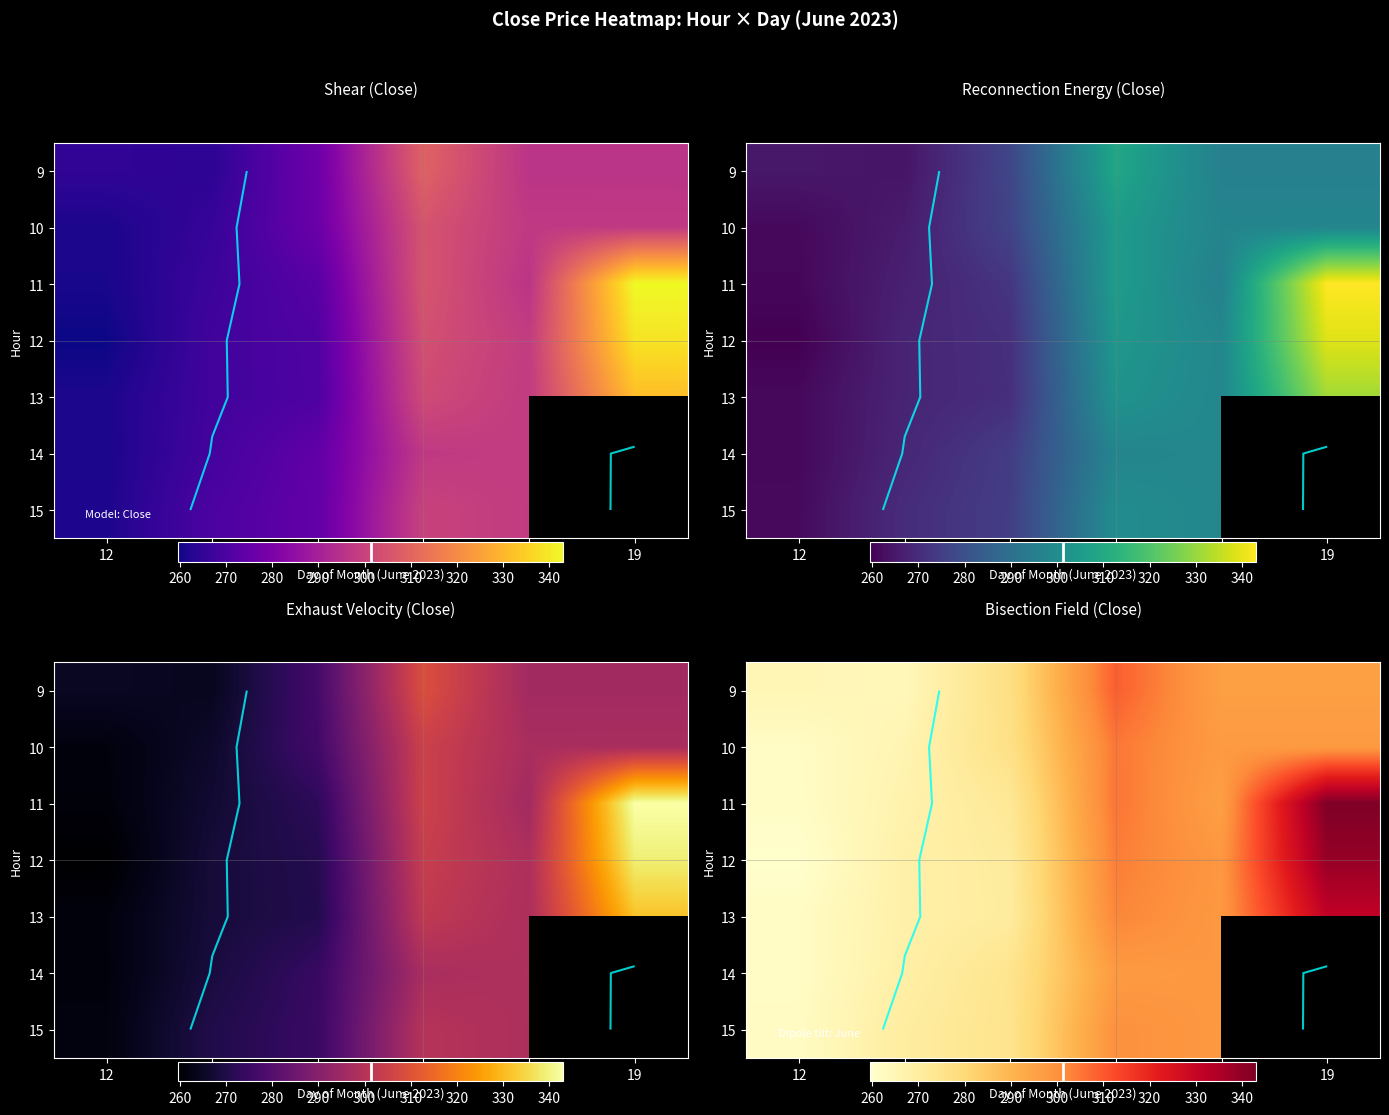

Is the value of 10 at 15 greater than the value of 11 at 16?

Yes